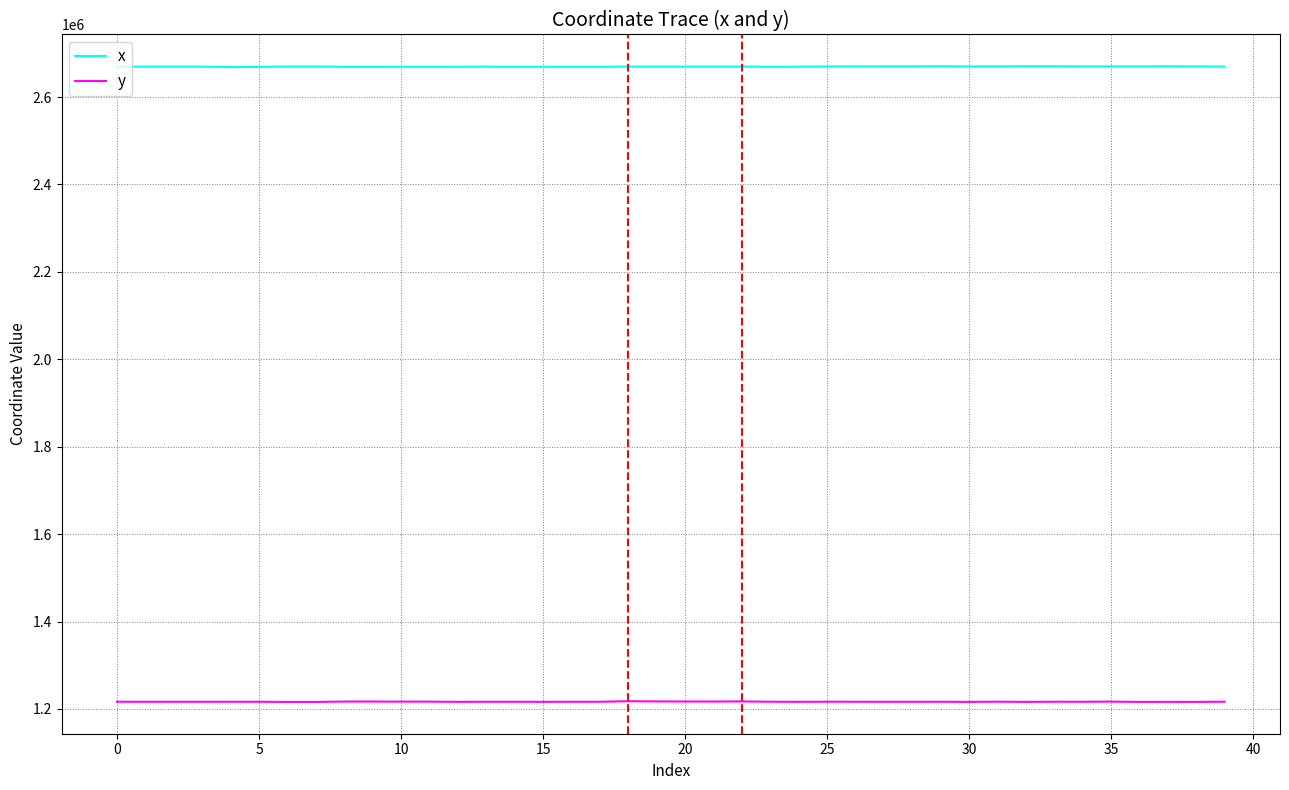

True or false: x has more than 0 interior local peaks.

True